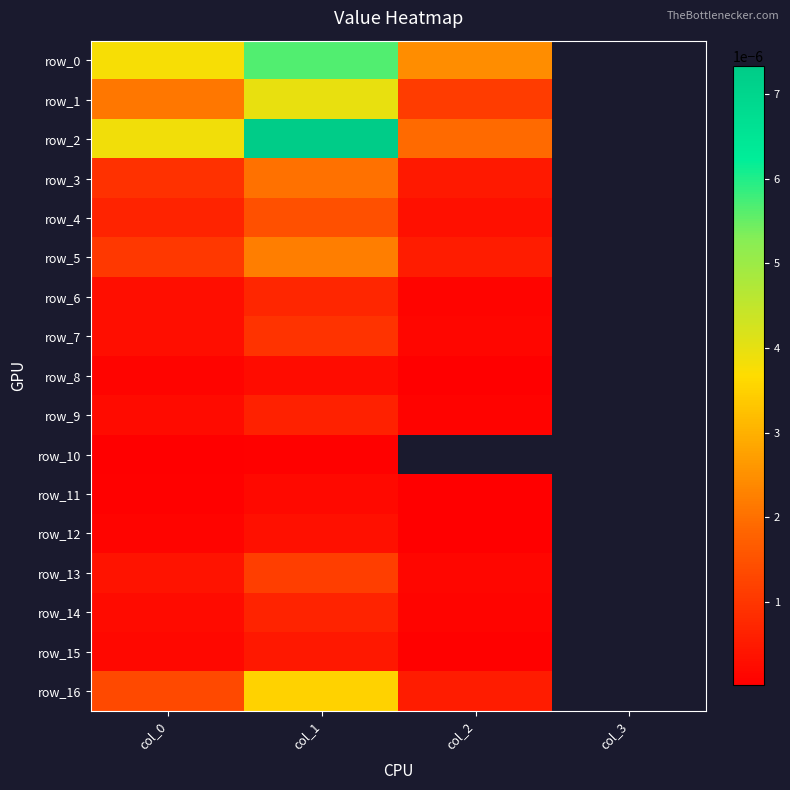

Is it true that row_5 equals 0.0 at col_3?

True